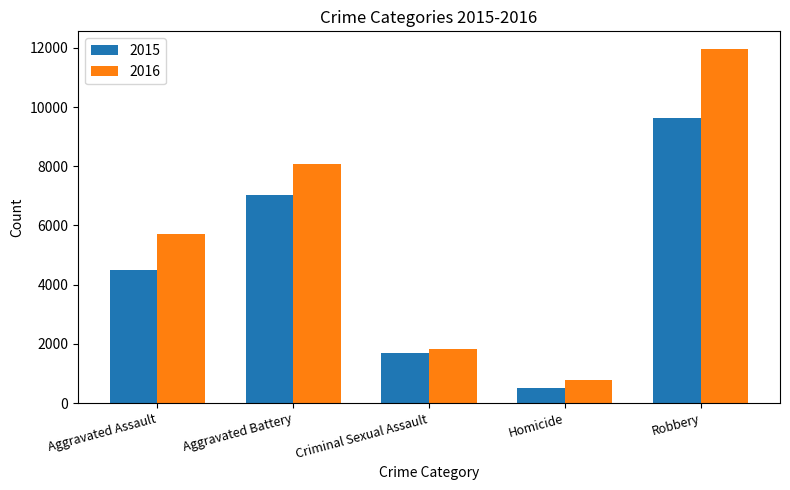

Reading right to left, extract all data points from this chart.

2015: 9638	496	1680	7018	4480
2016: 11960	786	1830	8085	5712